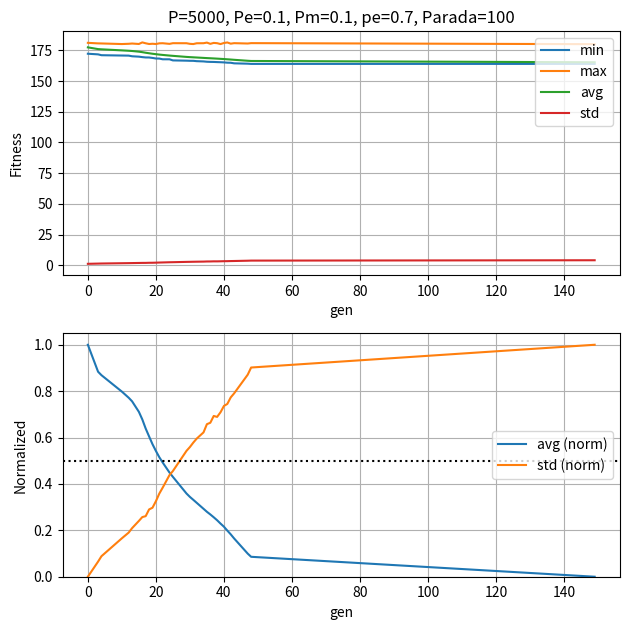

List the series in order of their peak value, lowest first.

avg (norm), std (norm), std, min, avg, max